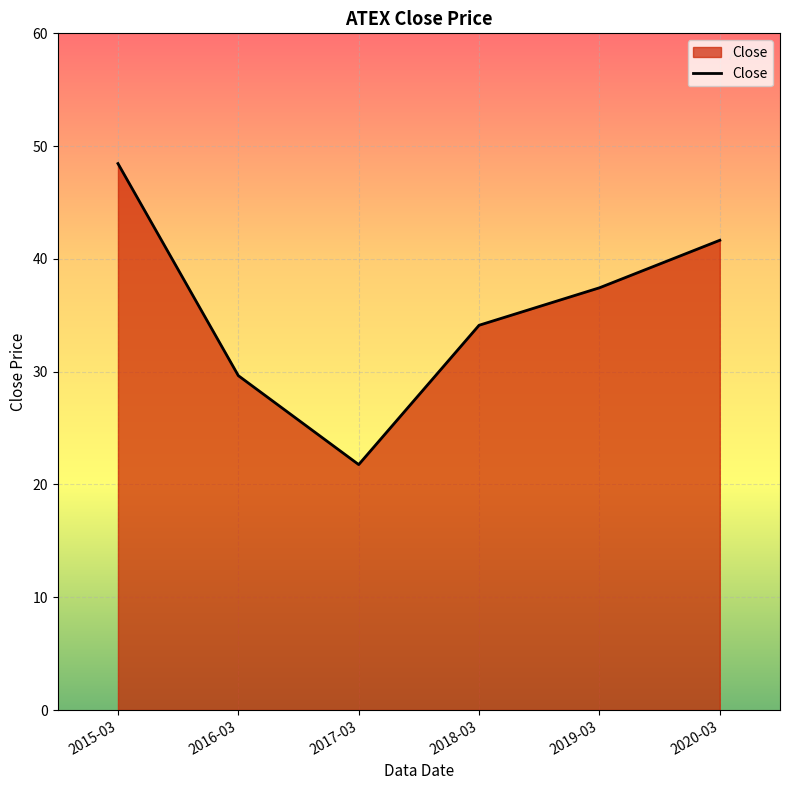

At which label does the data first exceed 37?

2015-03